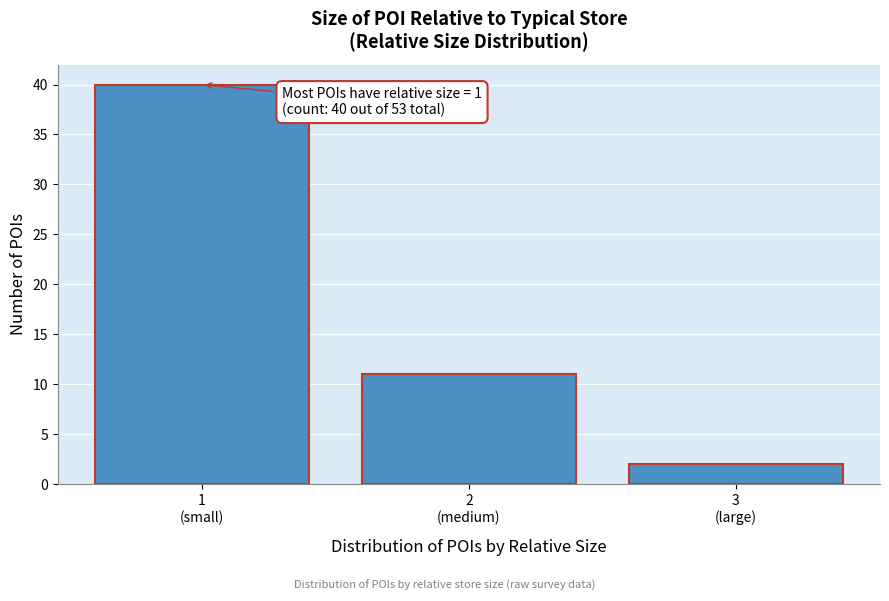

Reading right to left, extract all data points from this chart.

2	11	40